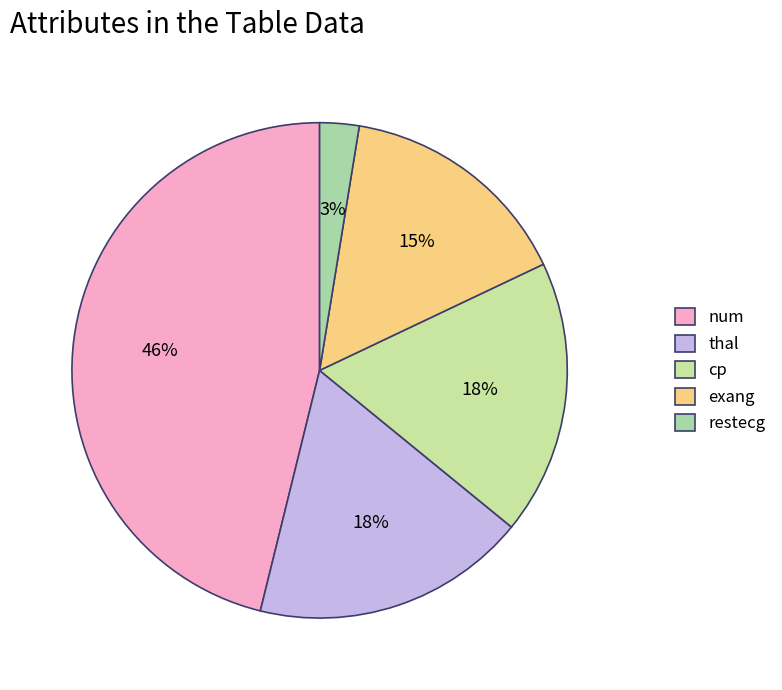

What is the ratio of the value at cp to the value at num?

0.4